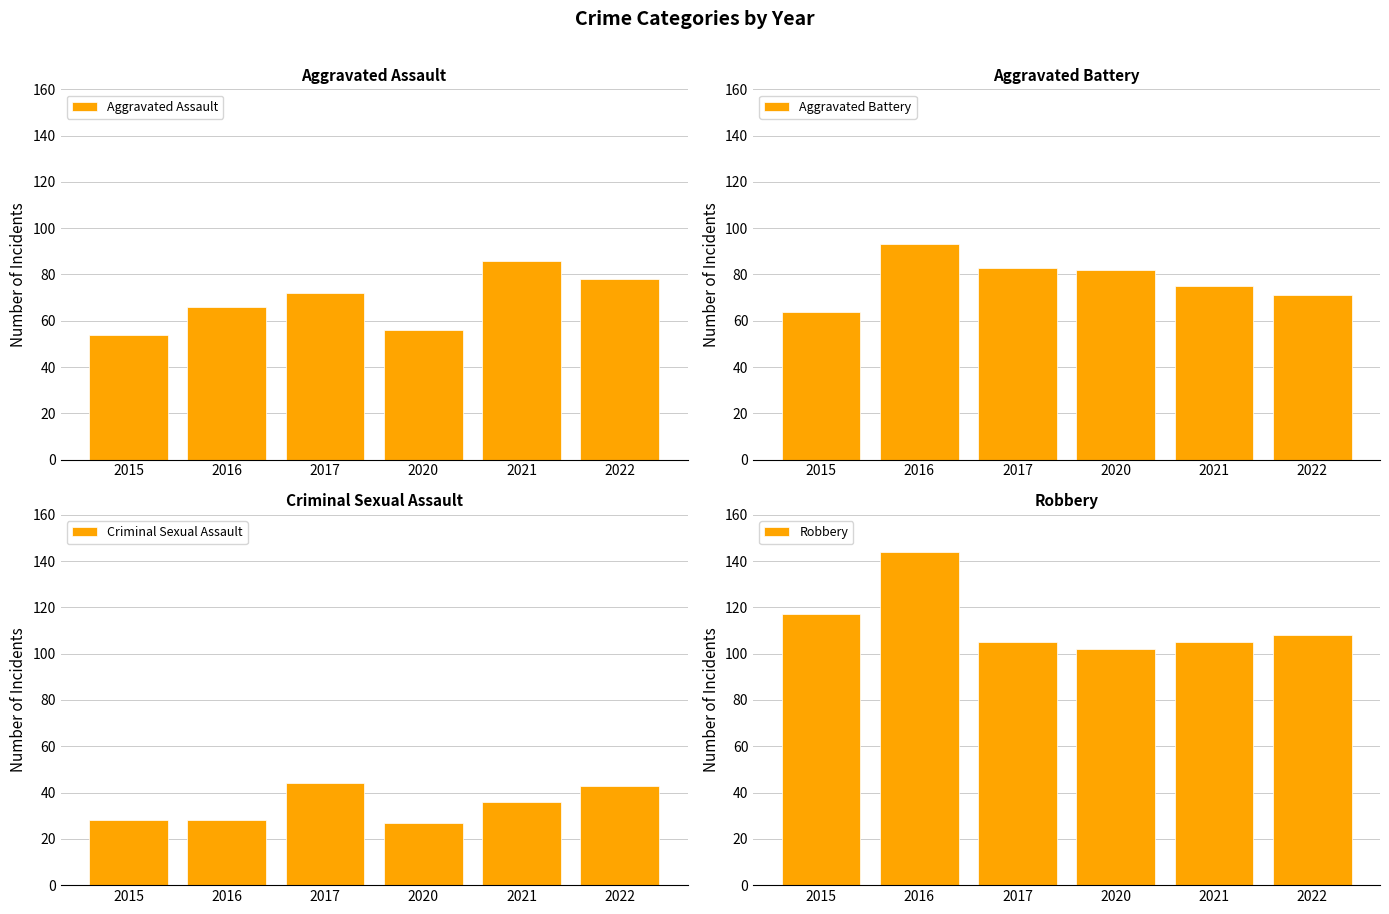

At how many categories does at least one series exceed 132?

1